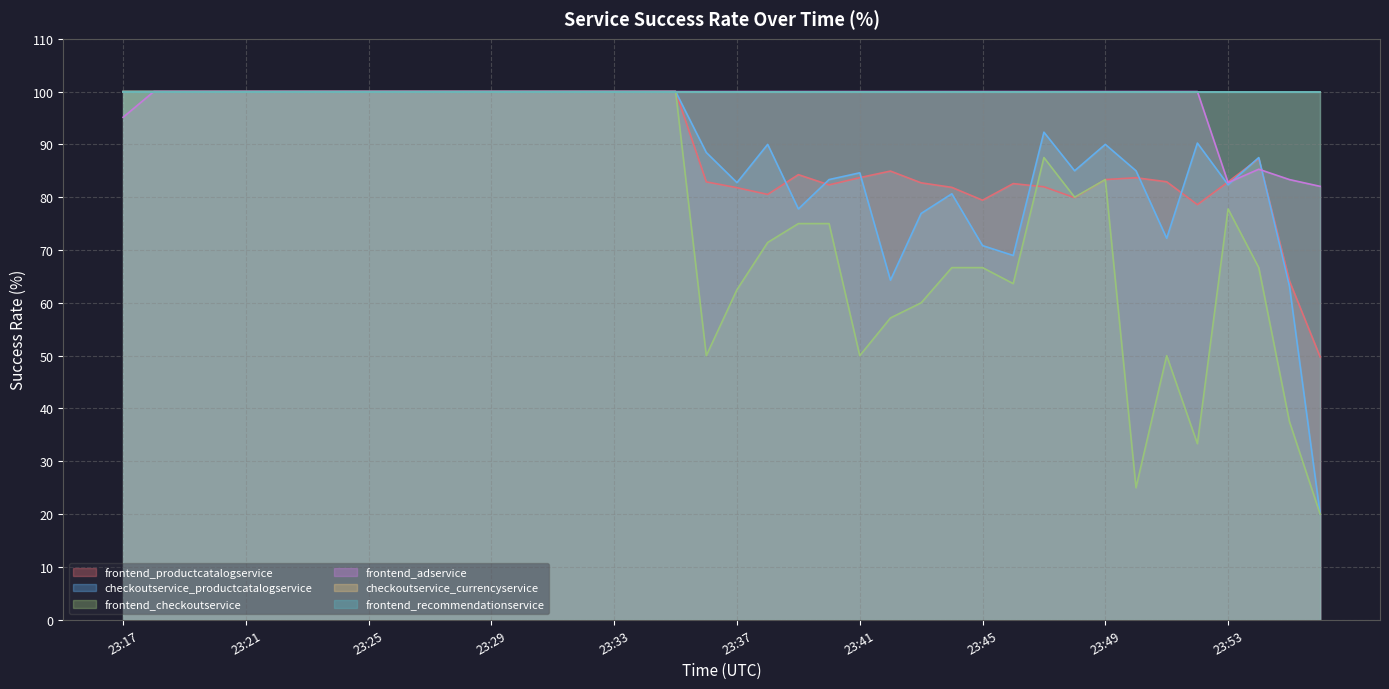

How many data points in frontend_productcatalogservice are less than 87?

20